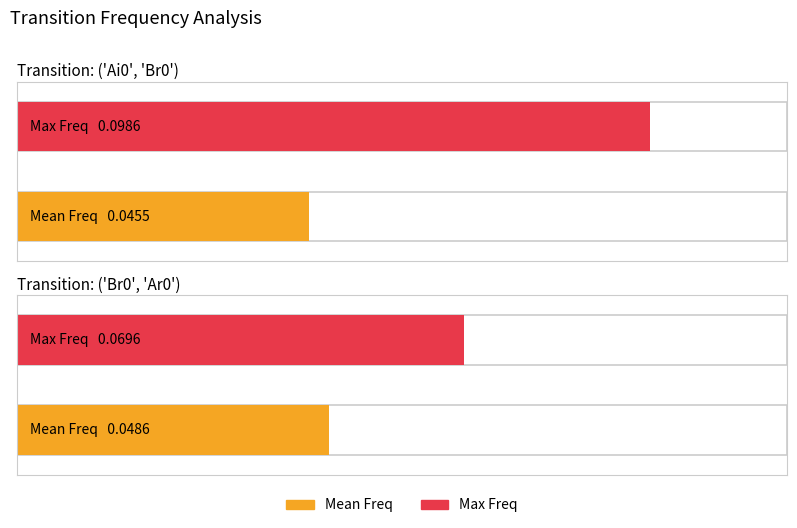

Is the value of Max Freq at ('Br0', 'Ar0') greater than the value of Mean Freq at ('Br0', 'Ar0')?

Yes